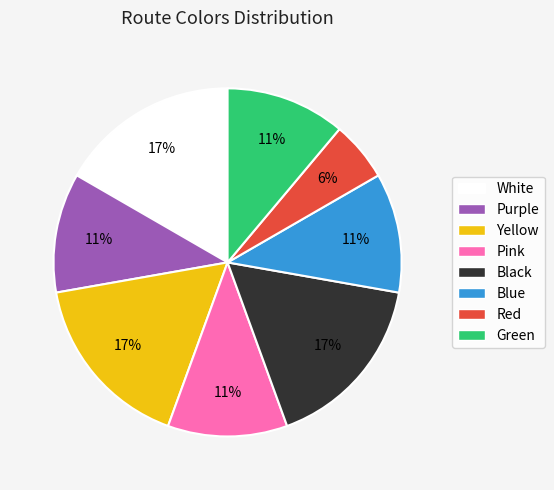

To the nearest percent, what portion does Yellow represent?

17%